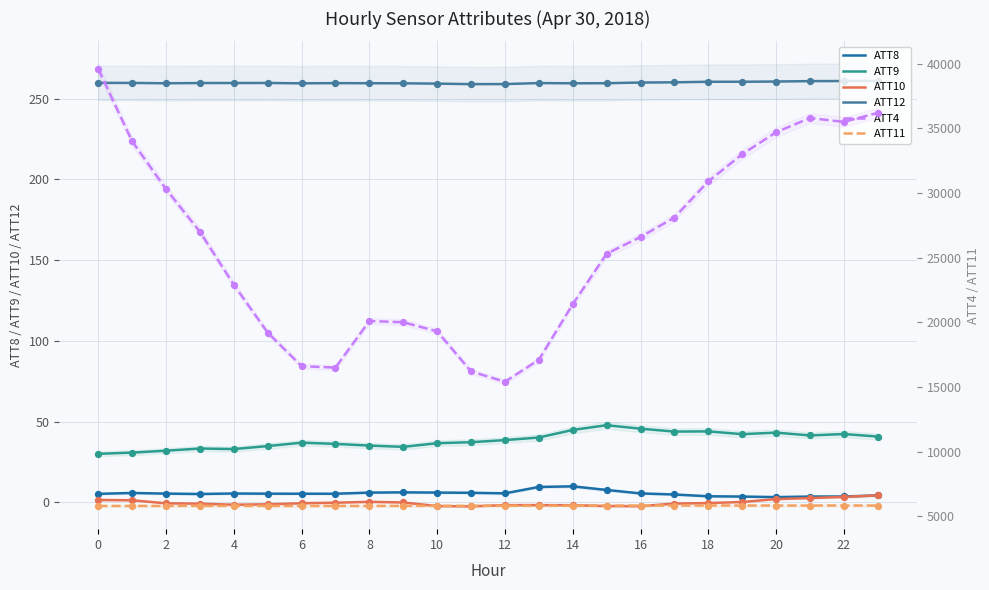

What are all the series names shown in the legend?

ATT8, ATT9, ATT10, ATT12, ATT4, ATT11